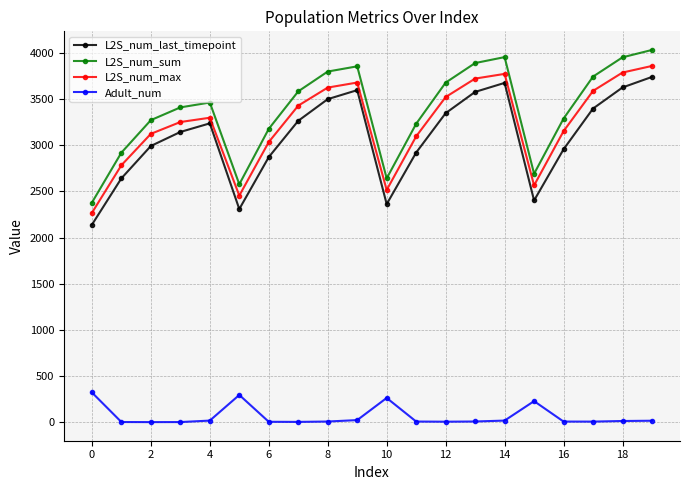

At how many categories does at least one series exceed 486?

20